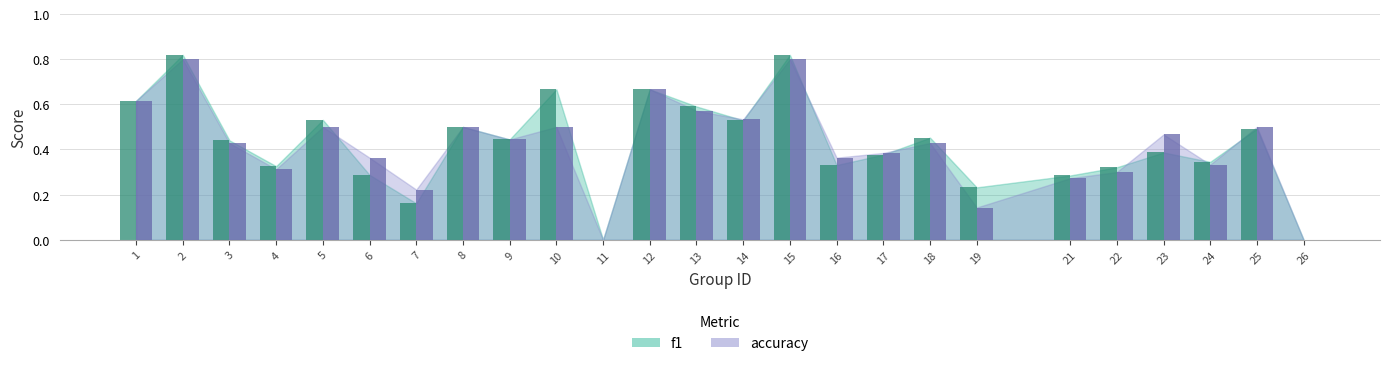

Reading left to right, transcribe all the data shown in this chart.

f1: 1=0.6	2=0.8	3=0.4	4=0.3	5=0.5	6=0.3	7=0.2	8=0.5	9=0.4	10=0.7	11=0.0	12=0.7	13=0.6	14=0.5	15=0.8	16=0.3	17=0.4	18=0.5	19=0.2	21=0.3	22=0.3	23=0.4	24=0.3	25=0.5	26=0.0
accuracy: 1=0.6	2=0.8	3=0.4	4=0.3	5=0.5	6=0.4	7=0.2	8=0.5	9=0.4	10=0.5	11=0.0	12=0.7	13=0.6	14=0.5	15=0.8	16=0.4	17=0.4	18=0.4	19=0.1	21=0.3	22=0.3	23=0.5	24=0.3	25=0.5	26=0.0